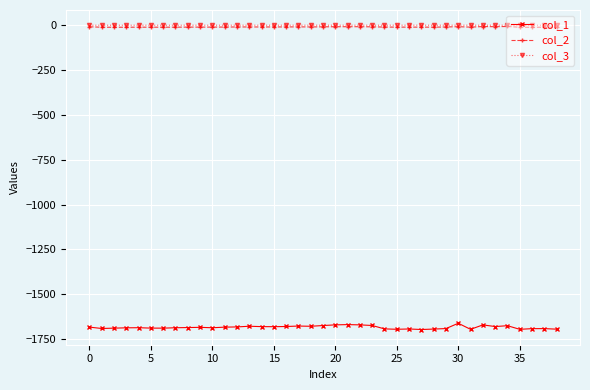

In col_1, how many points are lower than both neighbors (excluding endpoints)?

10